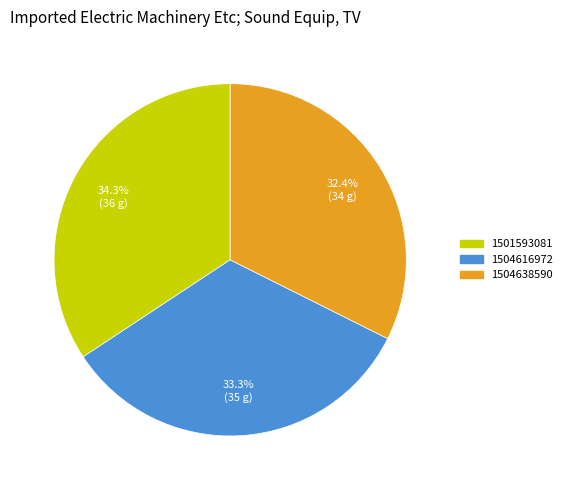

What percentage is the 1501593081 slice, to the nearest percent?

34%